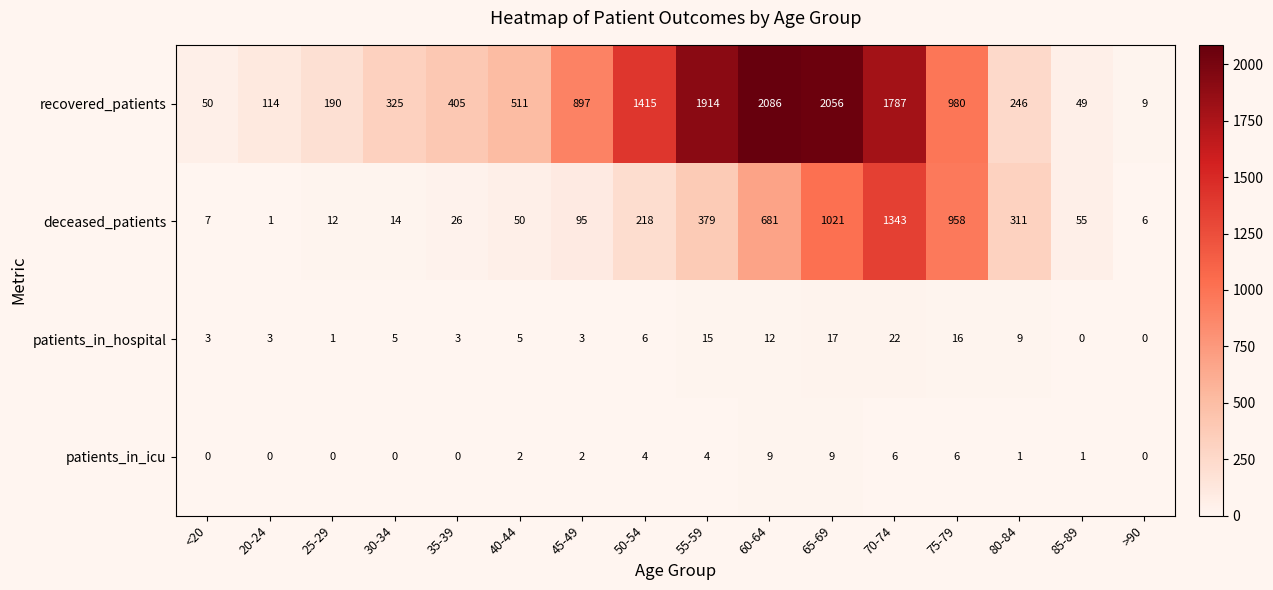

Rank the series at 30-34 from lowest to highest value.

patients_in_icu, patients_in_hospital, deceased_patients, recovered_patients